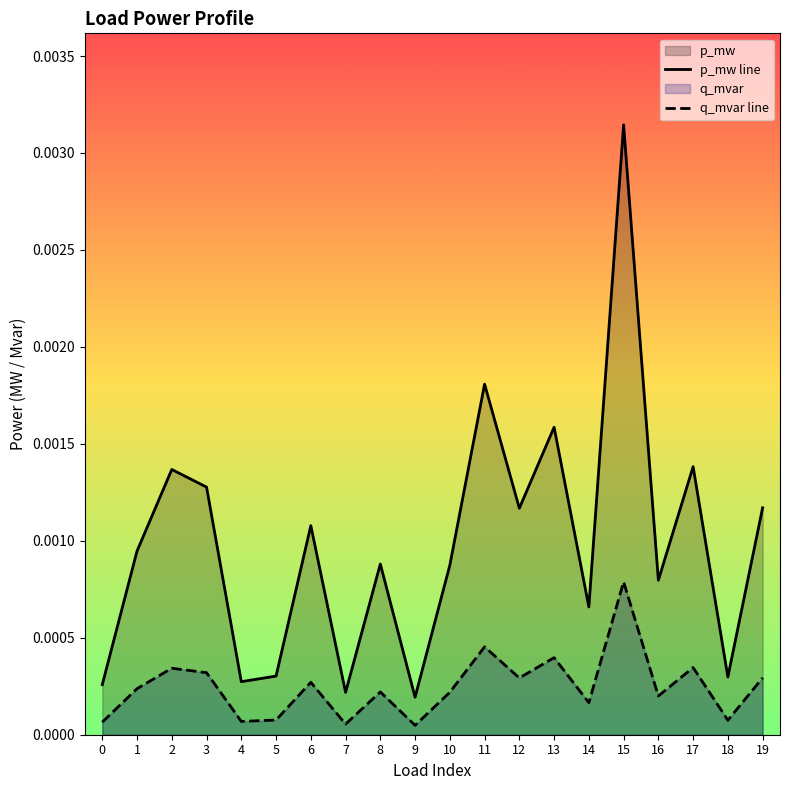

True or false: p_mw line and q_mvar line cross at least once.

False